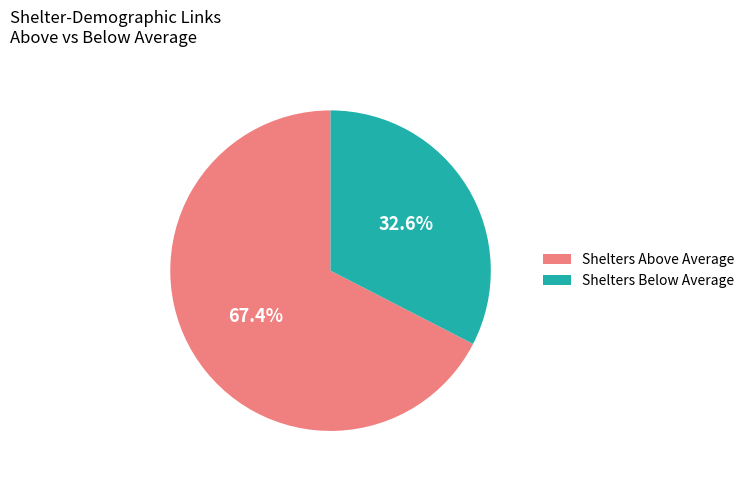

Between Shelters Below Average and Shelters Above Average, which is larger?

Shelters Above Average